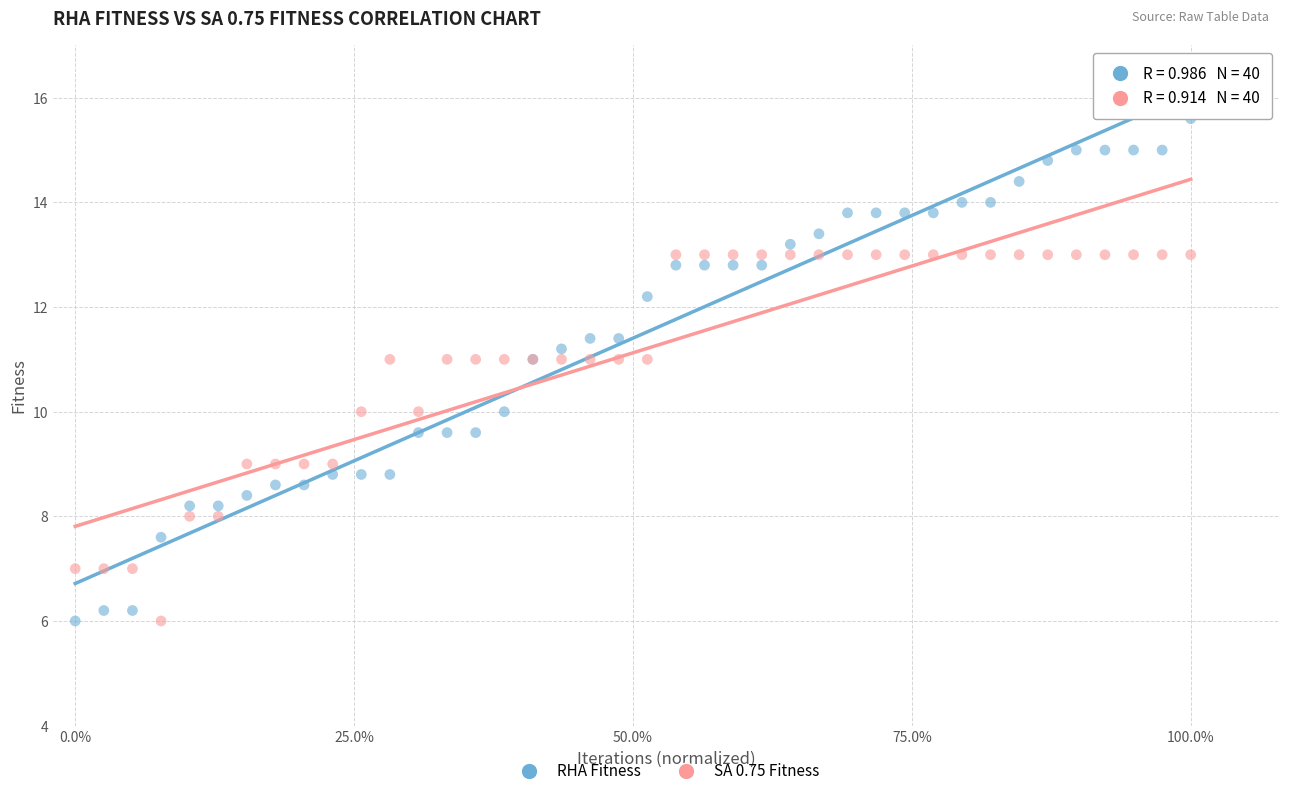

Which series has the largest Y range (max minus min)?

RHA Fitness